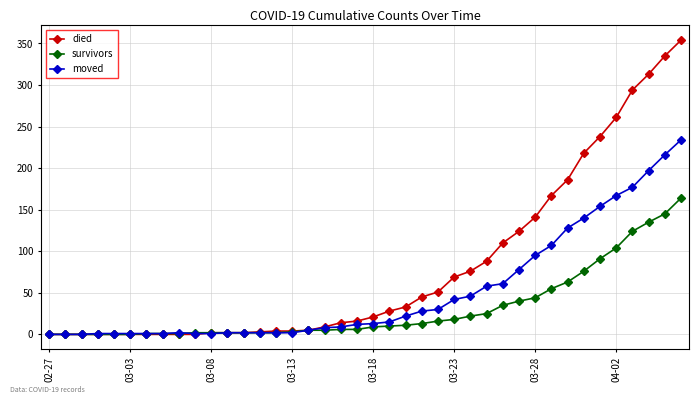

Rank the series by their maximum value, from lowest to highest.

survivors, moved, died